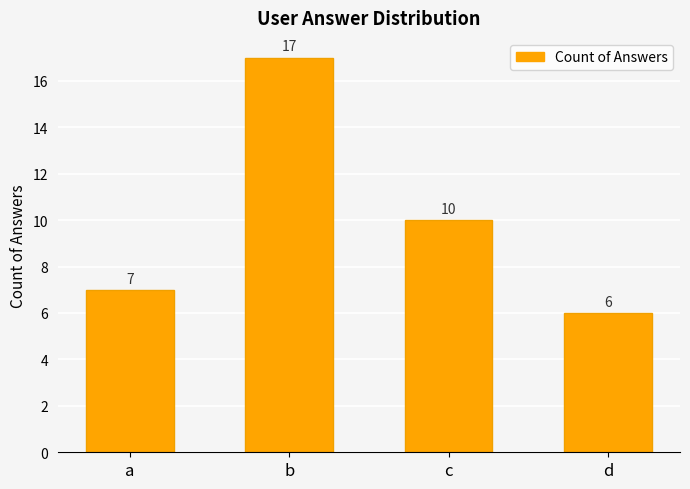

Reading left to right, what are all the values shown in this chart?

7	17	10	6